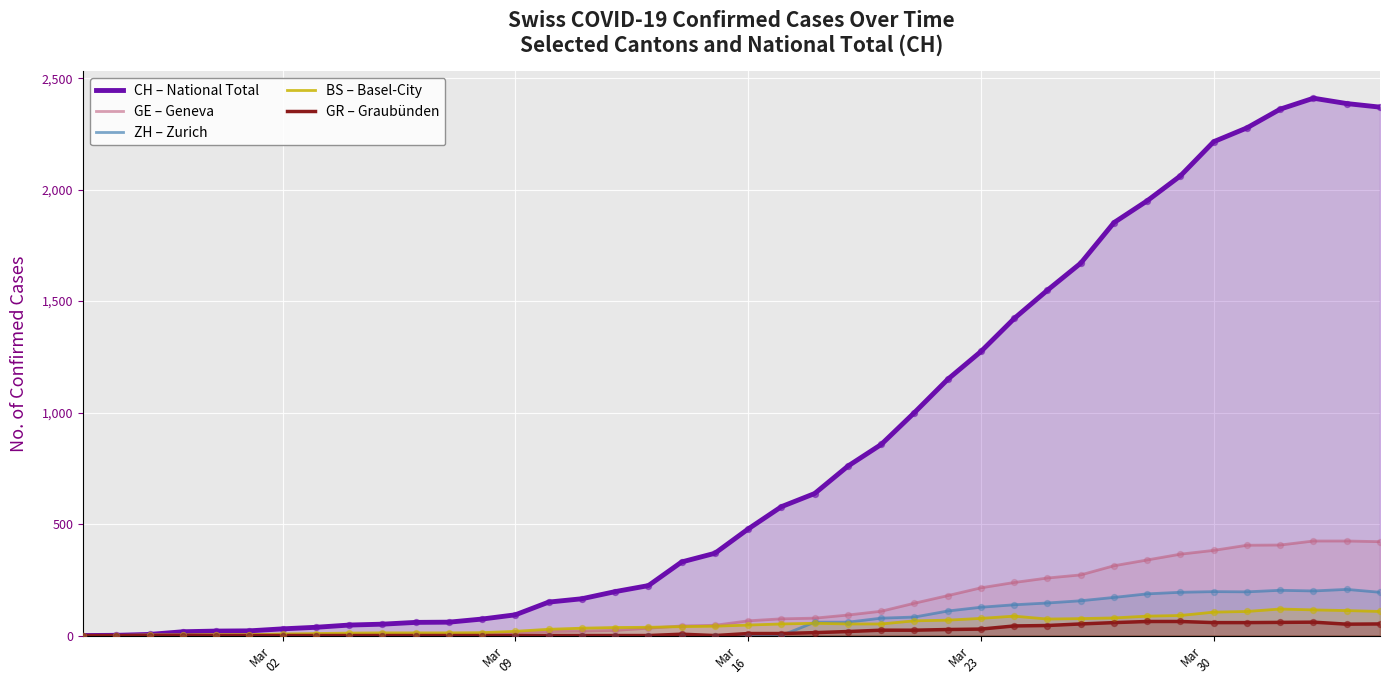

Which series contains the highest Y value?

CH – National Total